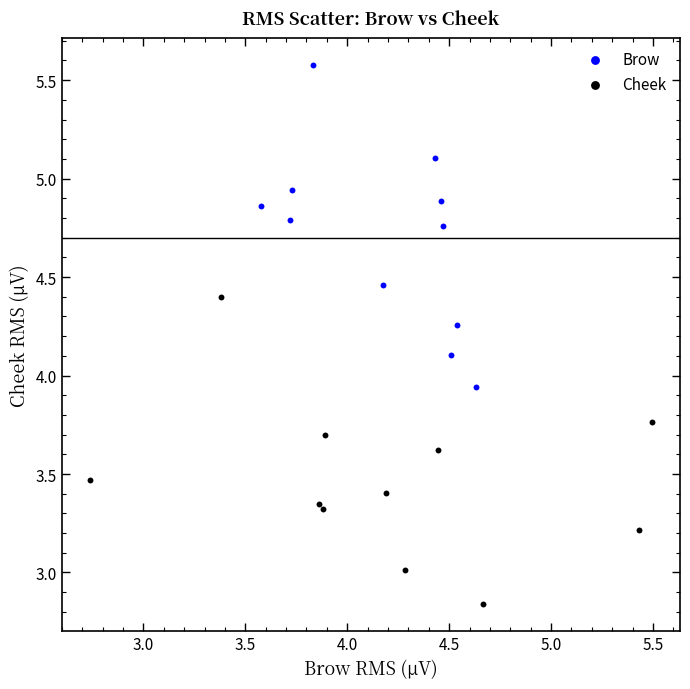

Which series has the largest Y range (max minus min)?

Brow